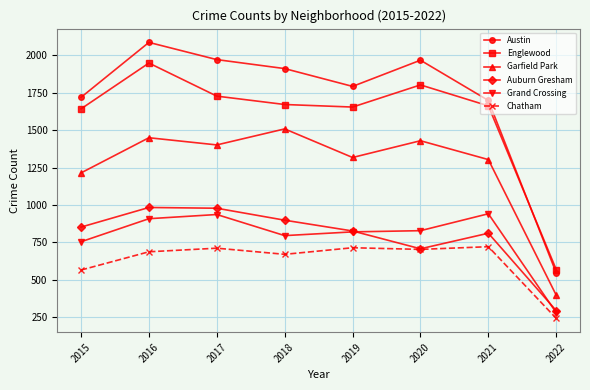

What is the value of the Austin point at the 1st from the left?

1719